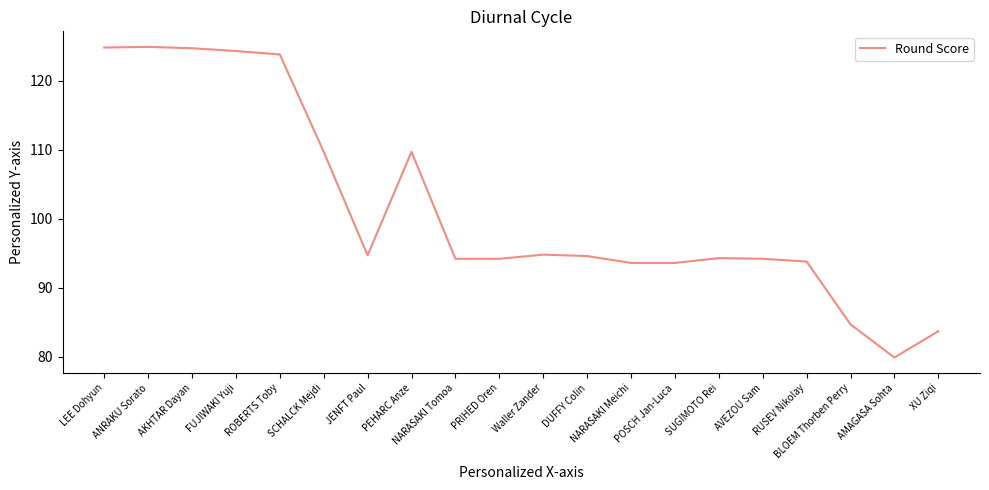

Which label corresponds to the smallest value in the chart?

AMAGASA Sohta